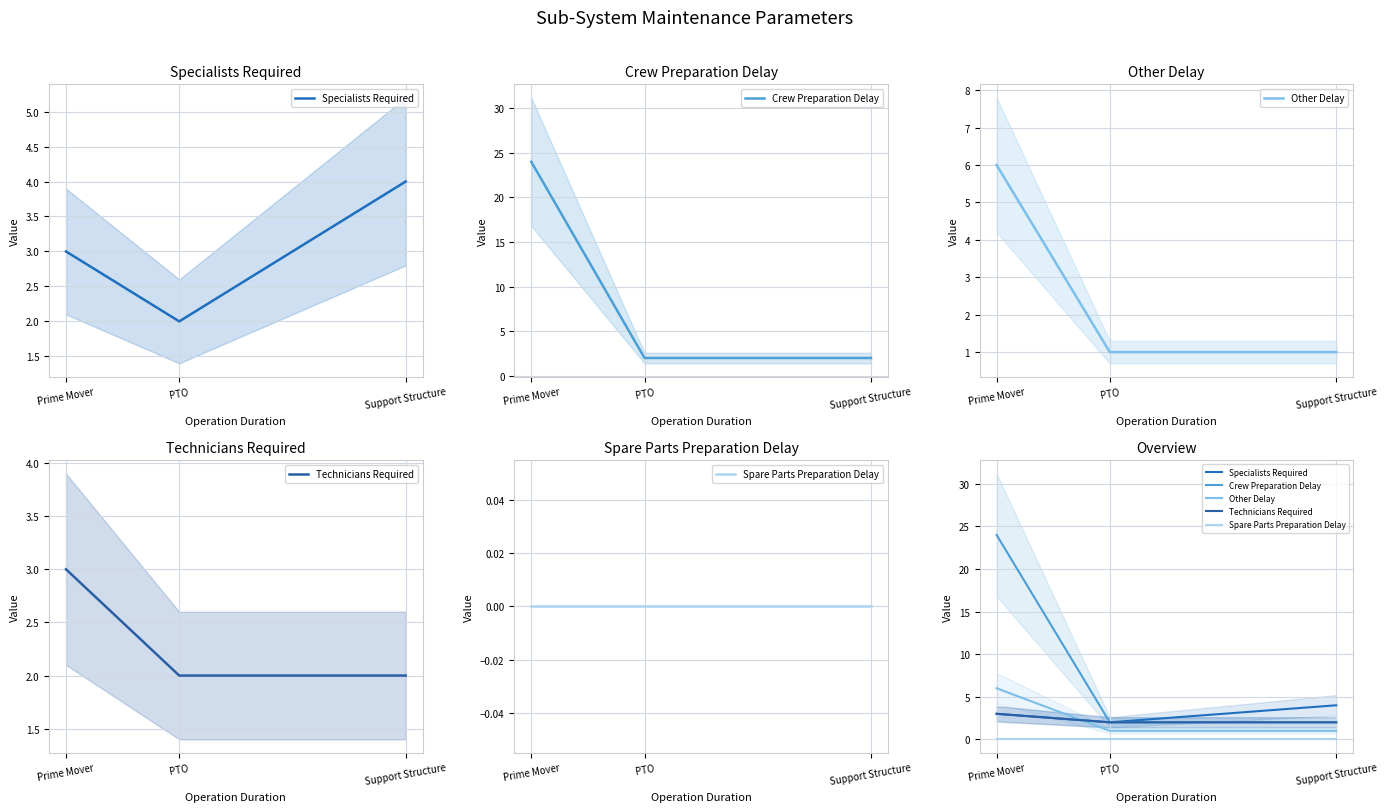

How many distinct data groups are displayed?

5